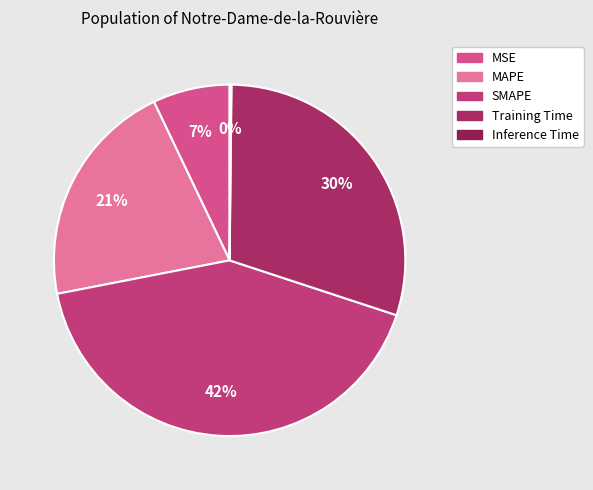

To the nearest percent, what percentage of the pie is Training Time?

30%